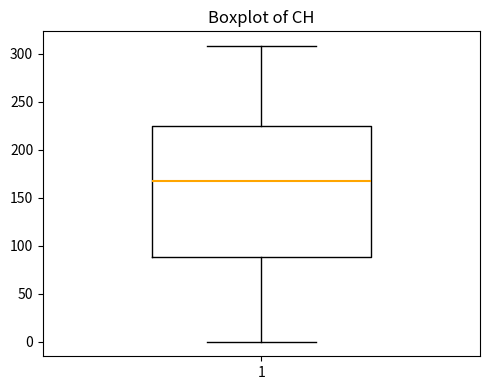

Read this box plot against the y-axis: the position of the median line, the range covered by the box, and the ends of both whiskers. The values are not printed on the chart, so give them approximately, as read against the axis.

median 165, box 90 to 225, whiskers 0 to 310